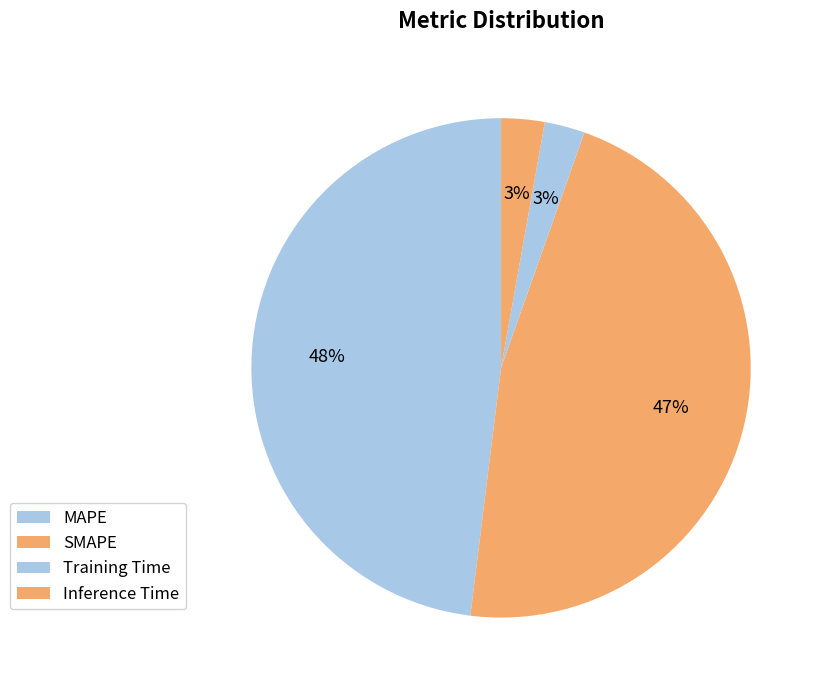

Rank the categories by value from highest to lowest.

MAPE, SMAPE, Inference Time, Training Time